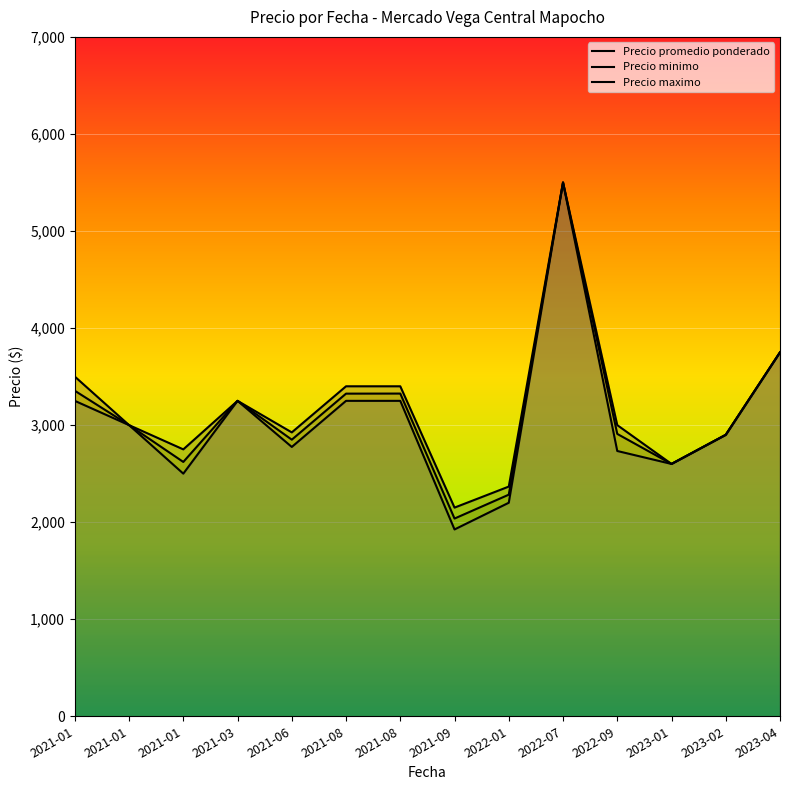

Does the chart display data point markers on the line(s)?

No